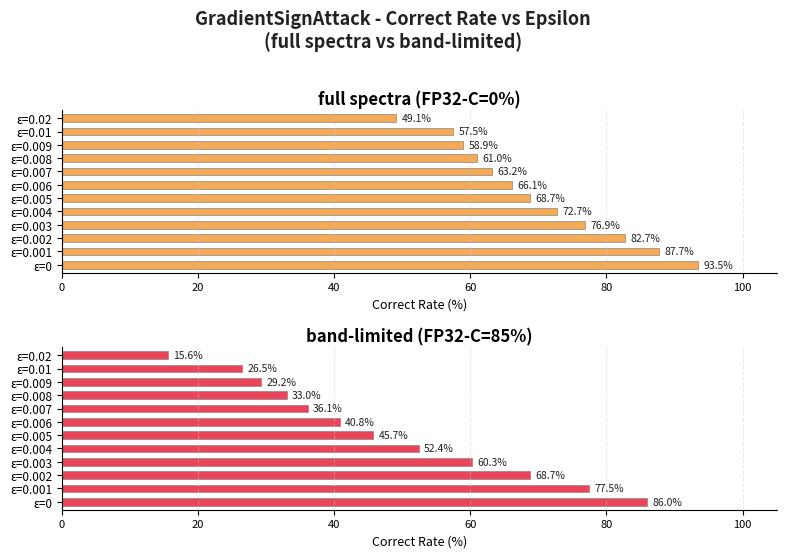

Is it true that band-limited (FP32-C=85%) equals 141.1 at ε=0?

False